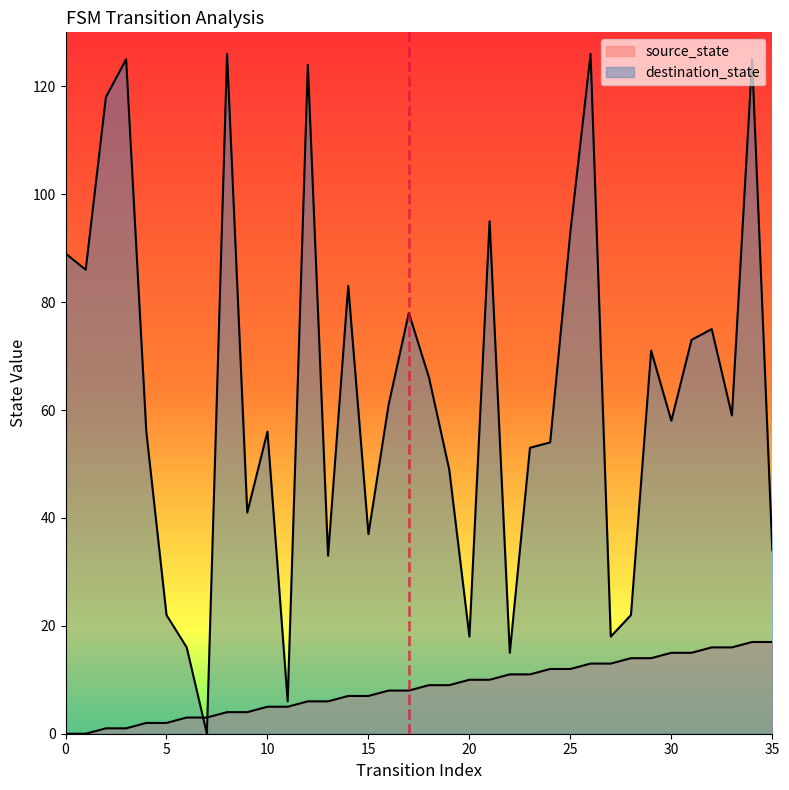

List the labels in order of source_state value, largest first.

34, 35, 32, 33, 30, 31, 28, 29, 26, 27, 24, 25, 22, 23, 20, 21, 18, 19, 16, 17, 14, 15, 12, 13, 10, 11, 8, 9, 6, 7, 4, 5, 2, 3, 0, 1